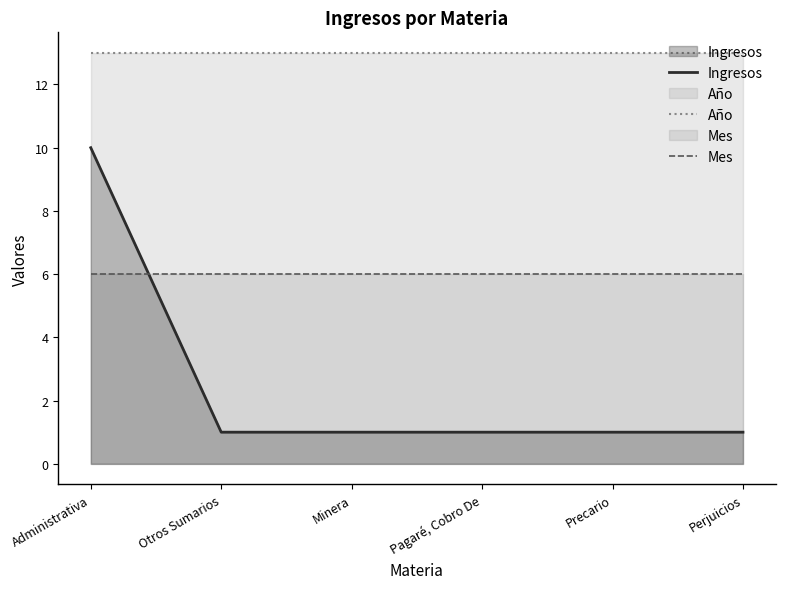

What is the sum of the Mes values at Minera and Pagaré, Cobro De?

12